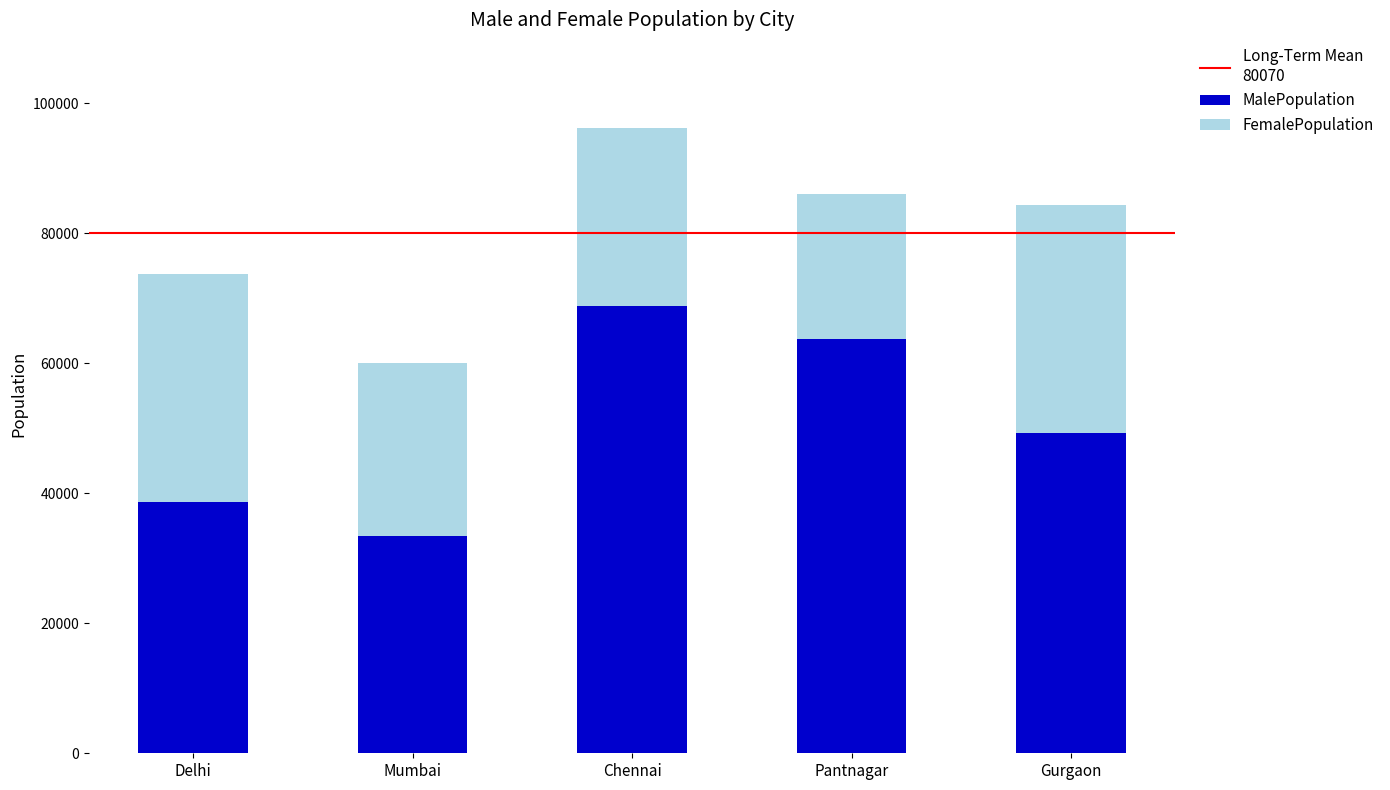

True or false: MalePopulation has a value of 68742 at Chennai.

True